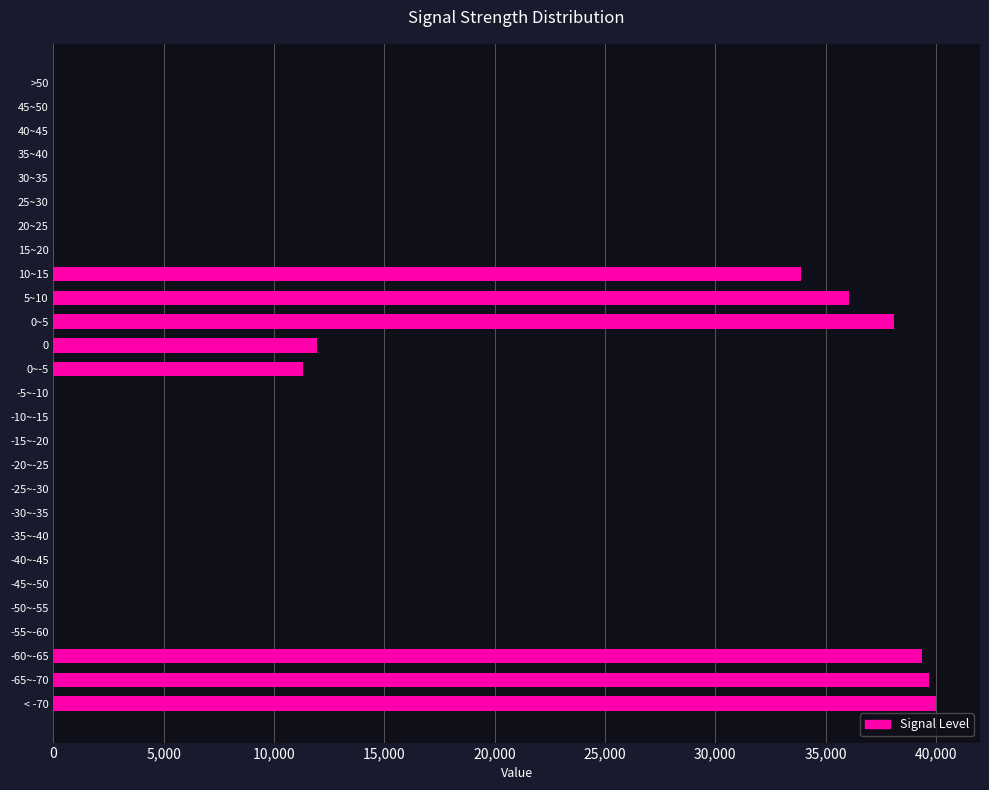

What is the greatest value displayed?

40000.0